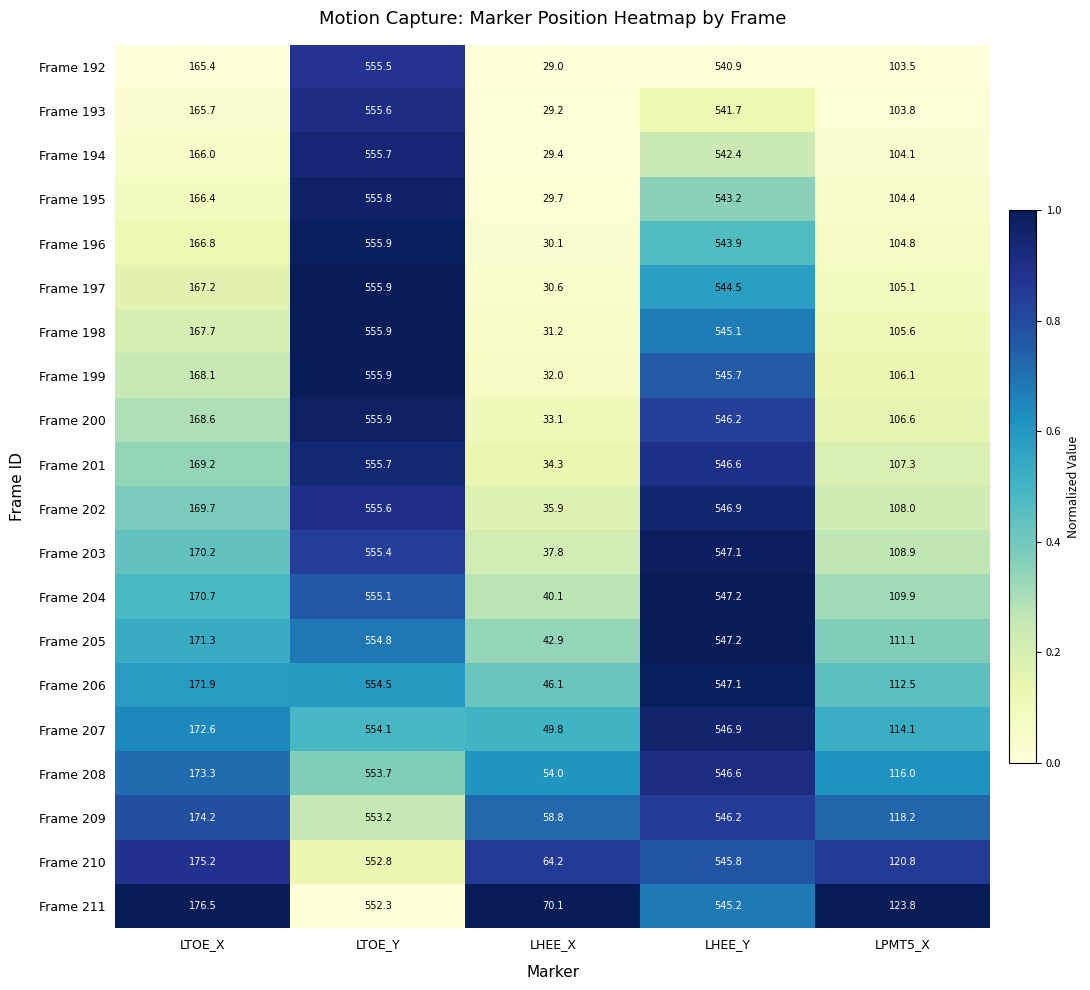

At which category is the sum across all series the highest?

LTOE_Y